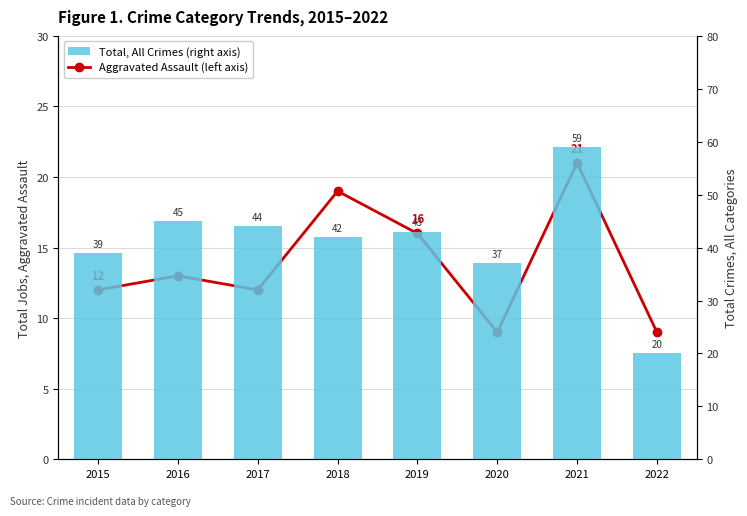

What are all the series names shown in the legend?

Aggravated Assault (left axis), Total, All Crimes (right axis)